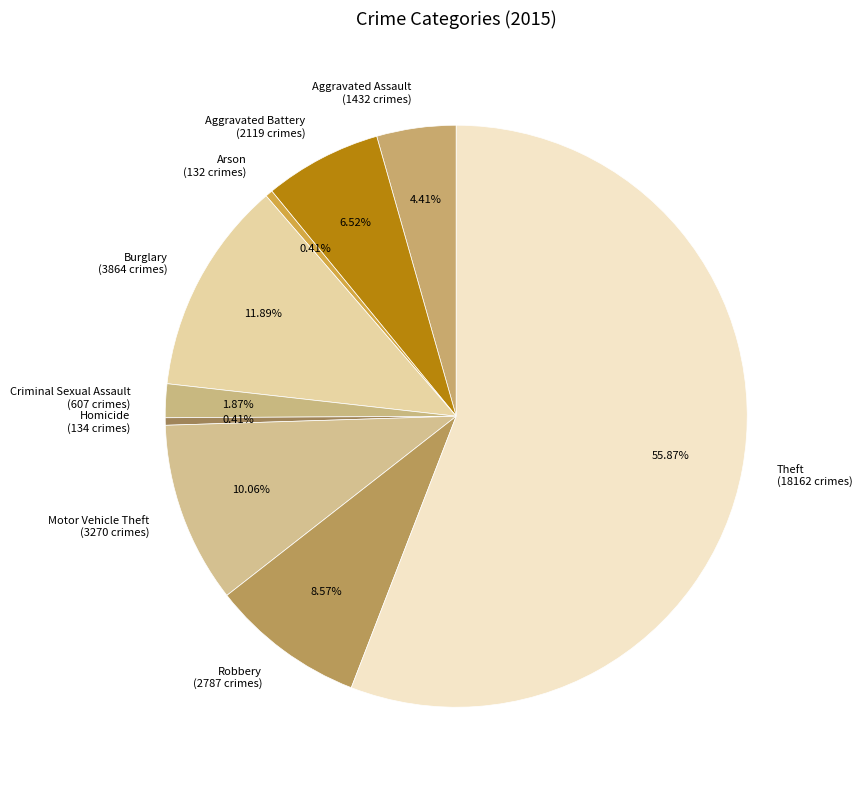

What is the total percentage of Arson and Motor Vehicle Theft?

10.5%